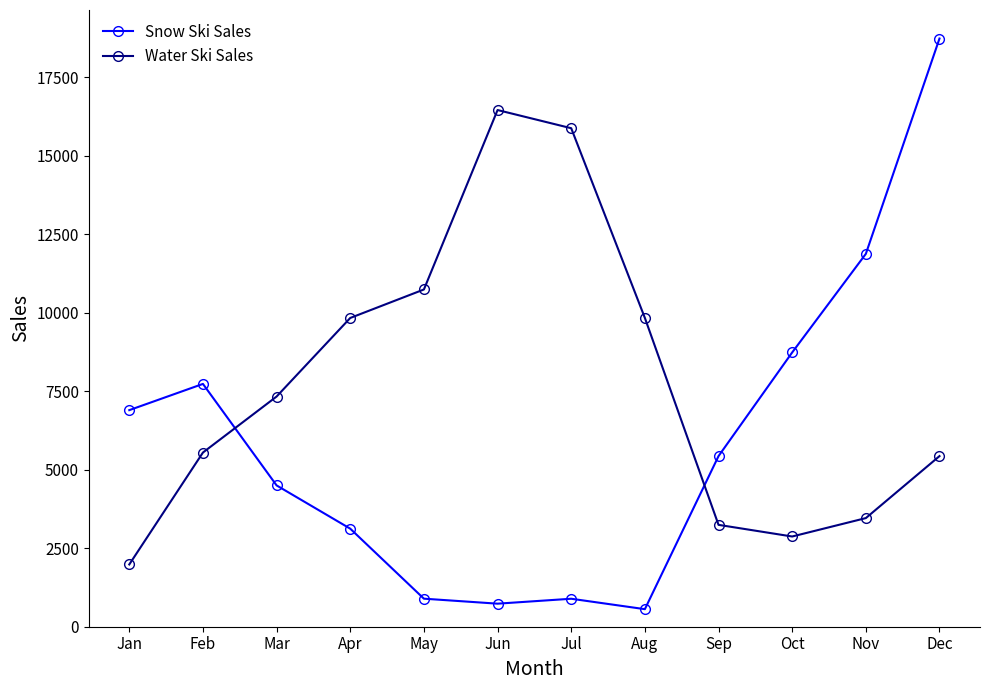

At how many categories does at least one series exceed 5774?

11